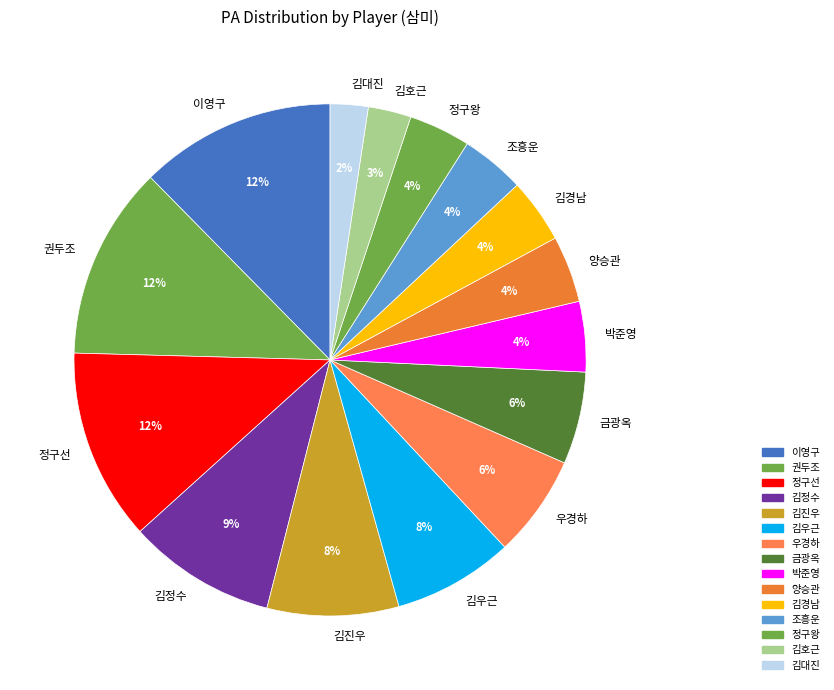

To the nearest percent, what is the difference between the largest and smallest slice percentages?

10%